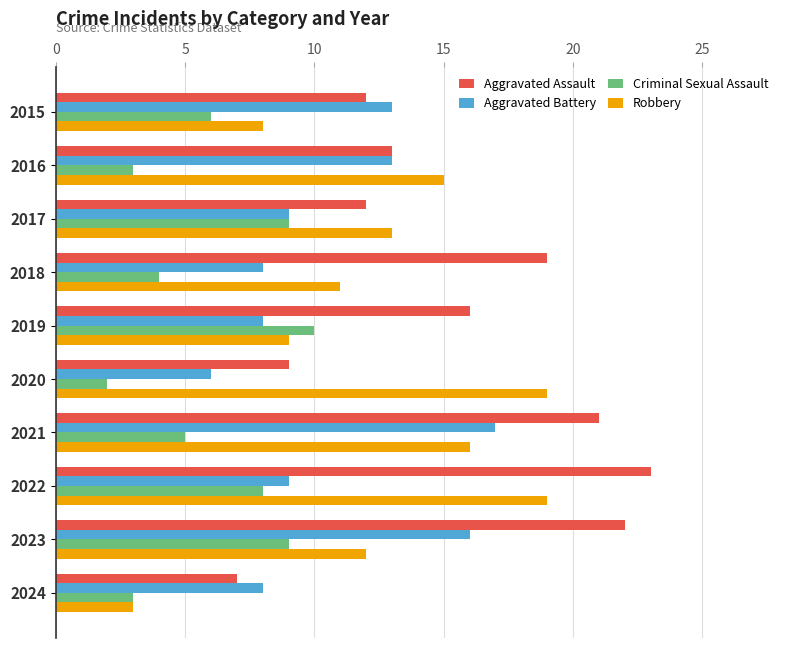

Read the Criminal Sexual Assault value at 2021.

5